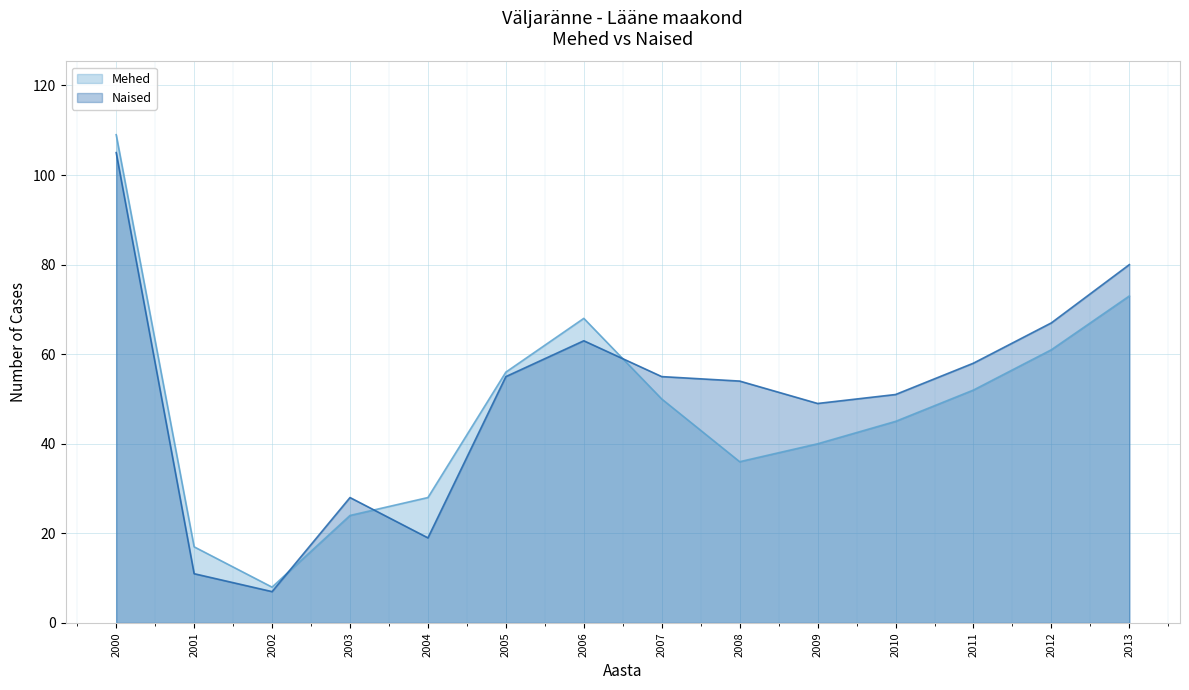

Reading right to left, extract all data points from this chart.

Mehed: 2013=73	2012=61	2011=52	2010=45	2009=40	2008=36	2007=50	2006=68	2005=56	2004=28	2003=24	2002=8	2001=17	2000=109
Naised: 2013=80	2012=67	2011=58	2010=51	2009=49	2008=54	2007=55	2006=63	2005=55	2004=19	2003=28	2002=7	2001=11	2000=105